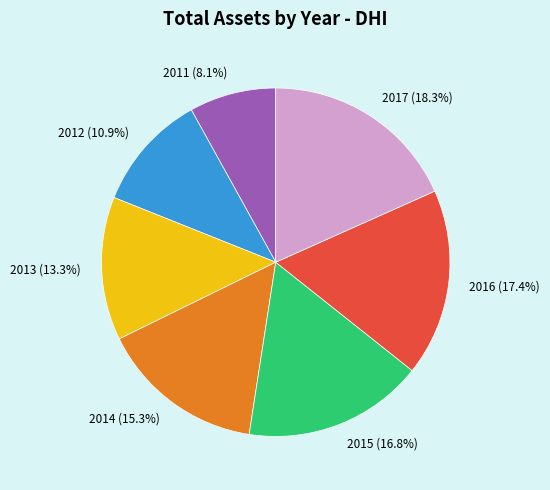

True or false: 2013 accounts for 5% of the total.

False